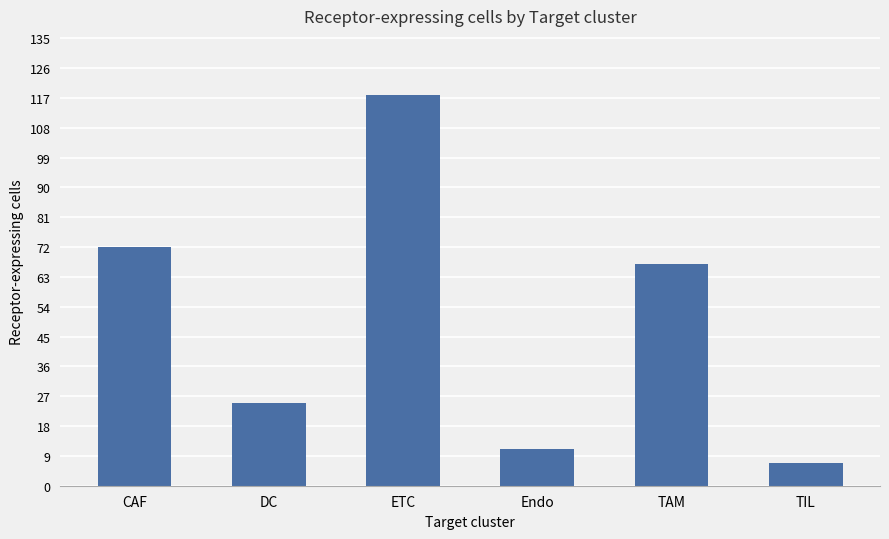

The value at DC is 42. True or false?

False